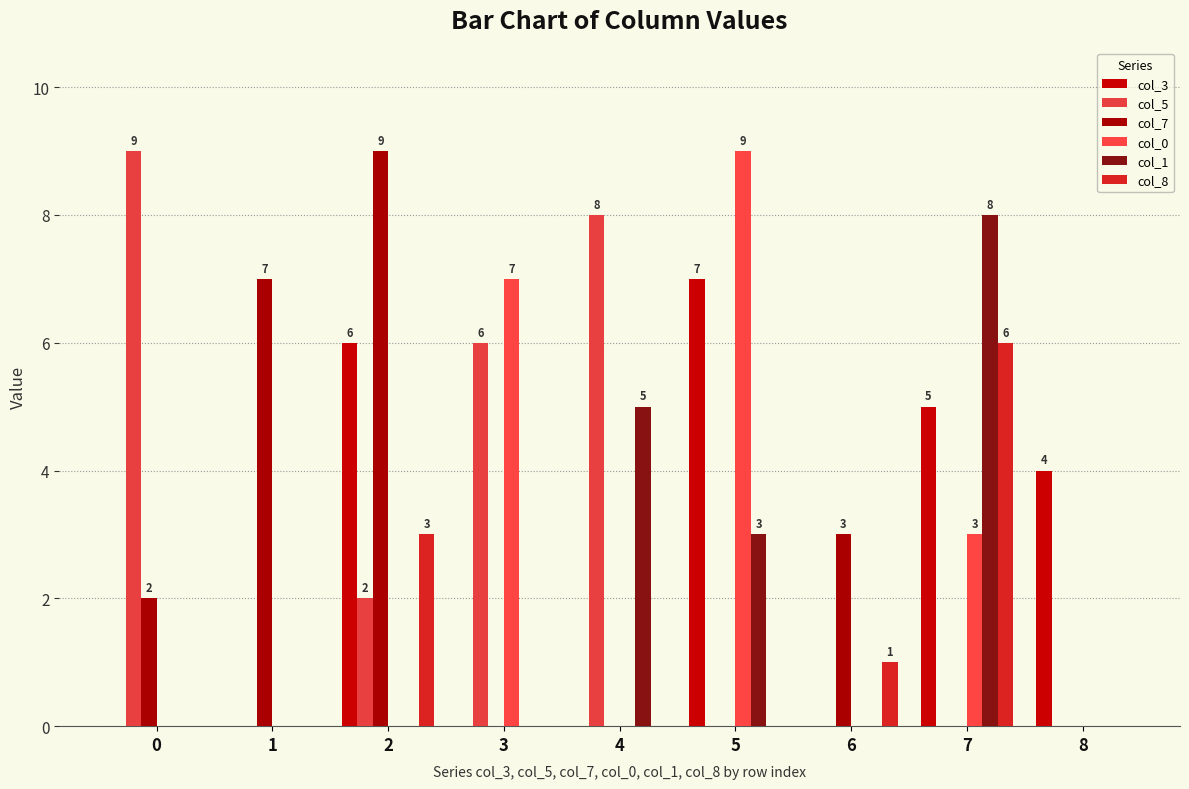

What is the sum of all col_3 values?

22